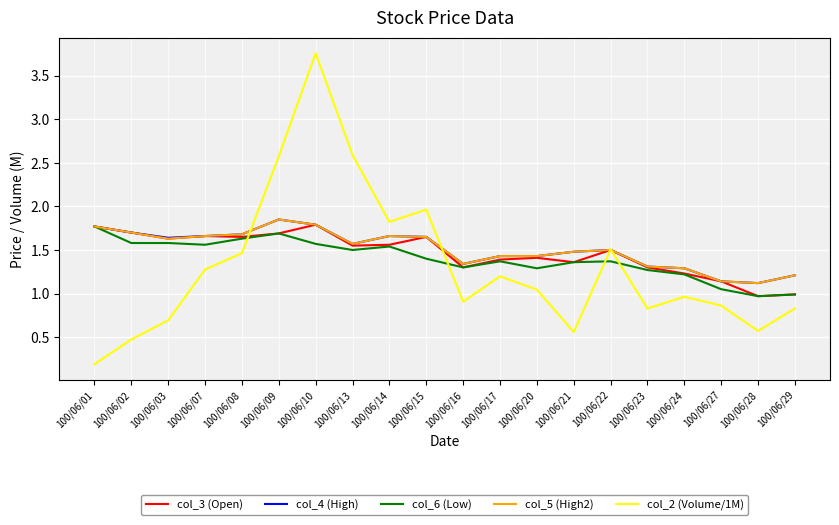

What is the spread (max minus min) of values at 100/06/29?

0.4